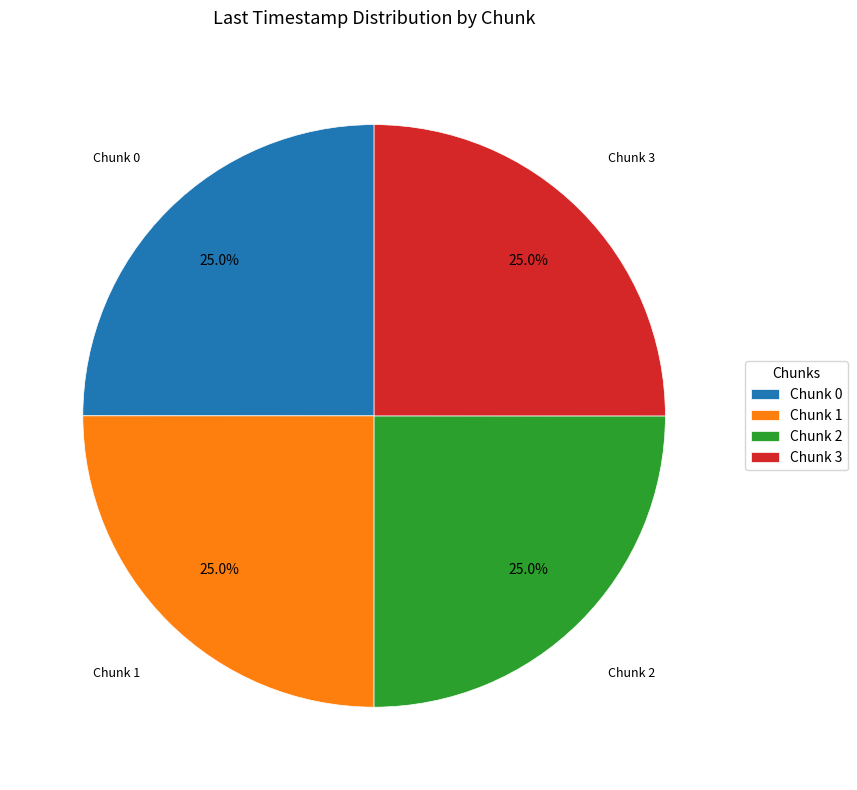

Count the number of slices in the pie.

4